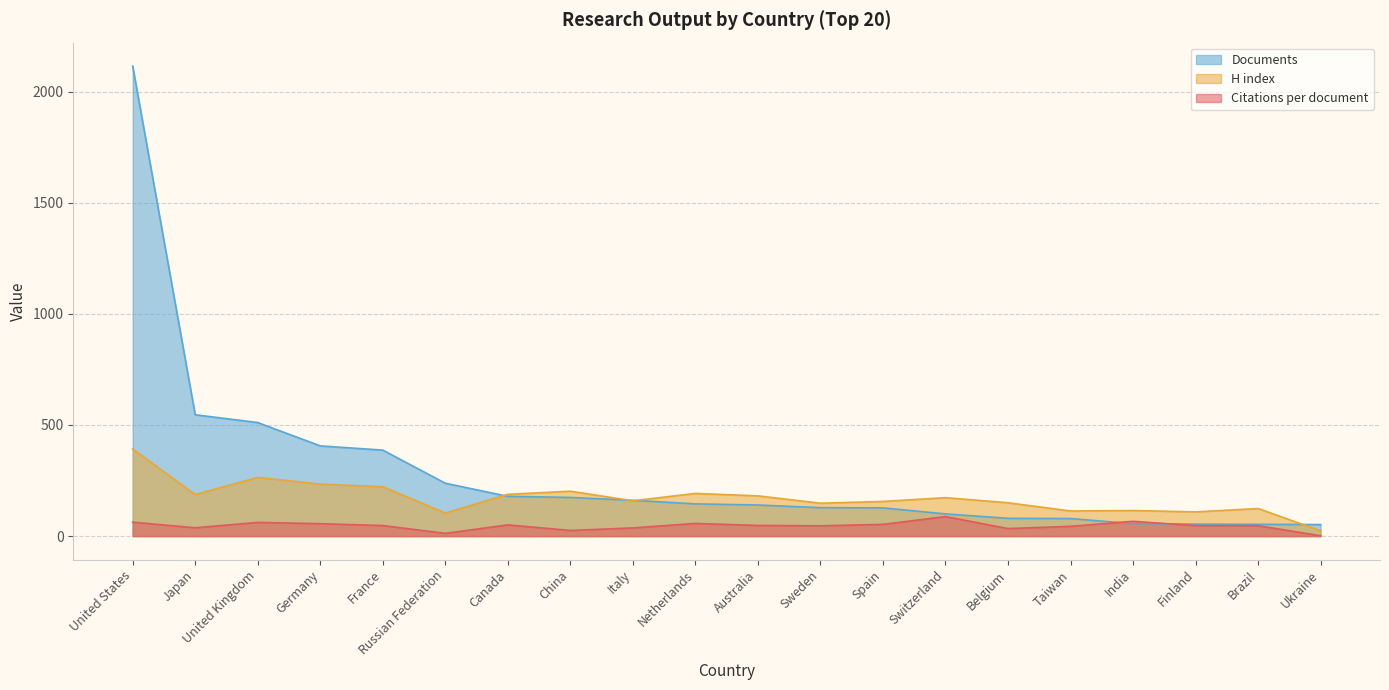

At which category is the sum across all series the highest?

United States